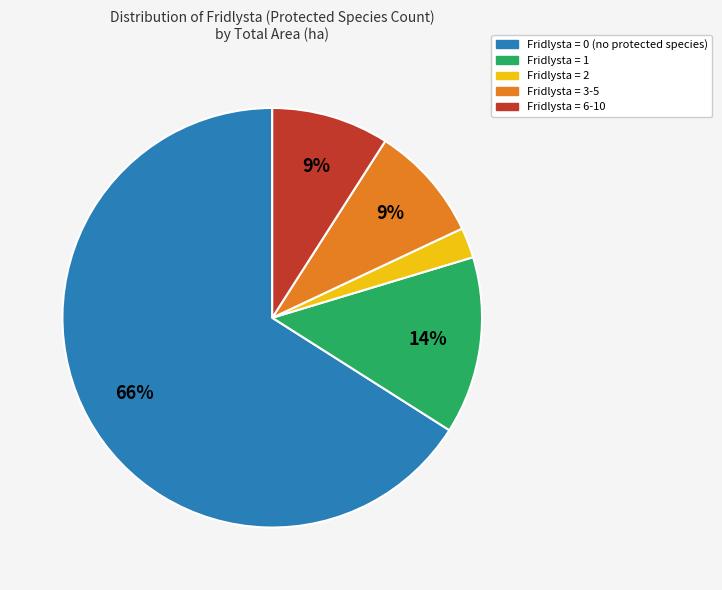

To the nearest percent, what is the difference between the largest and smallest slice percentages?

64%